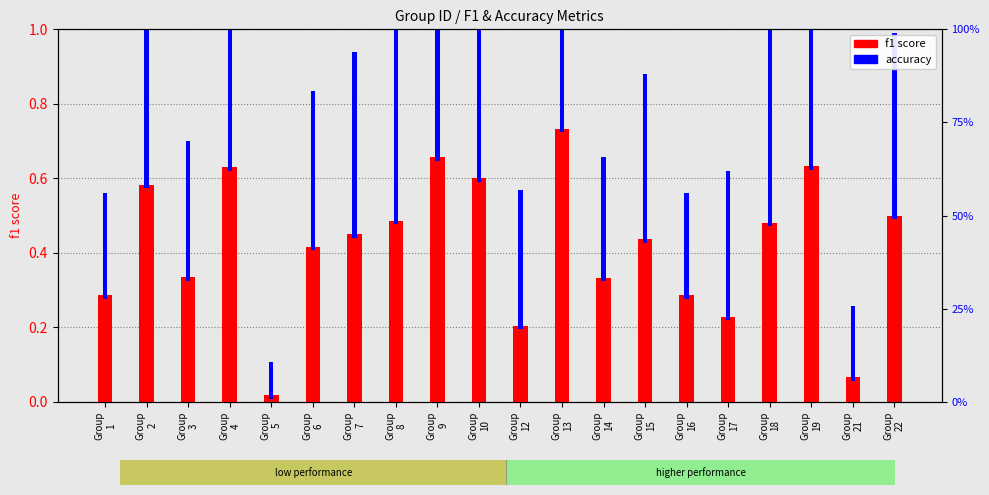

Is the value of accuracy at Group
19 greater than the value of f1 score at Group
10?

No